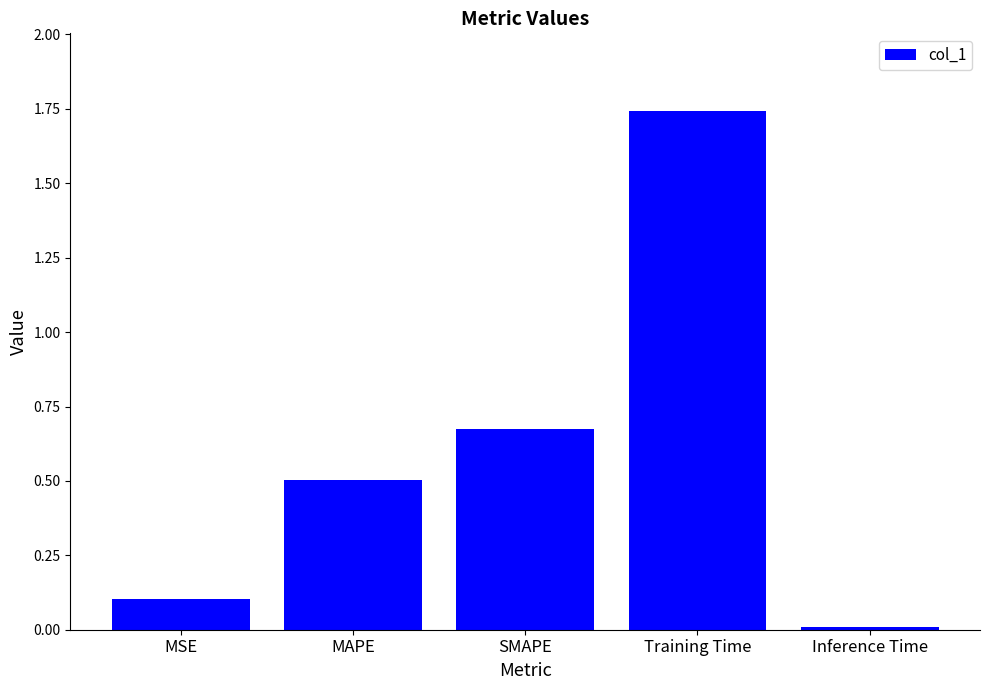

What is the change in value from SMAPE to Training Time?

+1.1